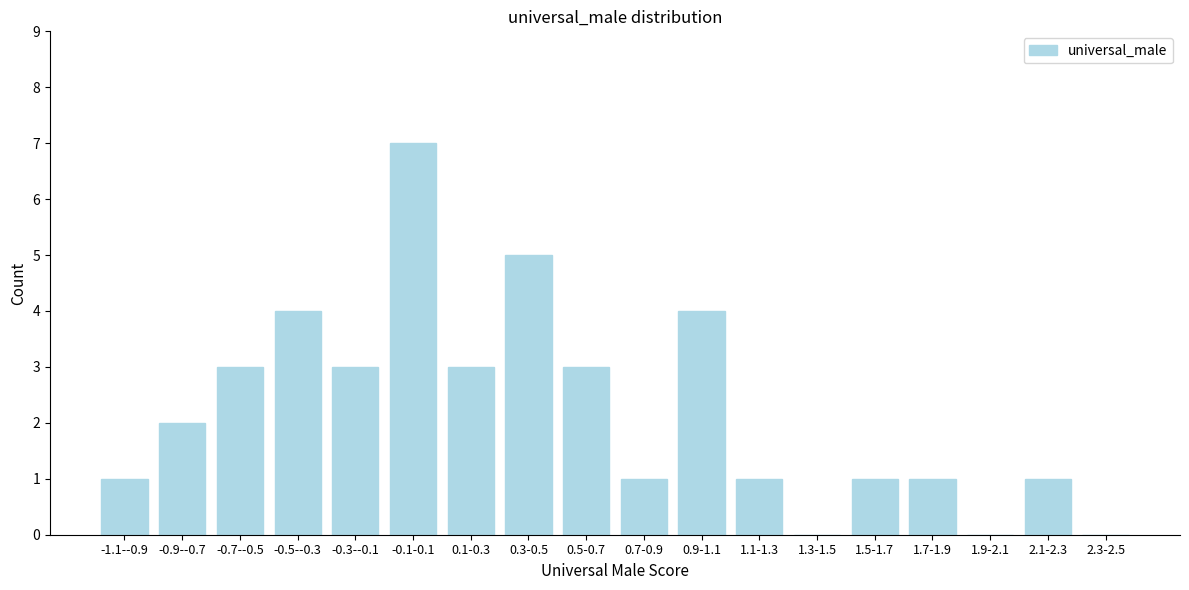

Reading left to right, transcribe all the data shown in this chart.

-1.1--0.9=1	-0.9--0.7=2	-0.7--0.5=3	-0.5--0.3=4	-0.3--0.1=3	-0.1-0.1=7	0.1-0.3=3	0.3-0.5=5	0.5-0.7=3	0.7-0.9=1	0.9-1.1=4	1.1-1.3=1	1.3-1.5=0	1.5-1.7=1	1.7-1.9=1	1.9-2.1=0	2.1-2.3=1	2.3-2.5=0